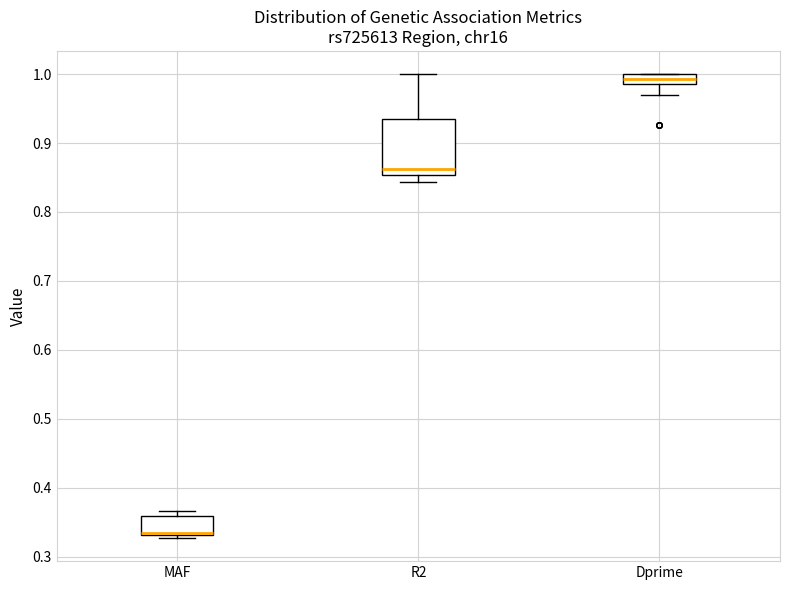

Where is the lower edge of the box for MAF on the y-axis? The values are not printed on the chart, so give them approximately, as read against the axis.

0.33